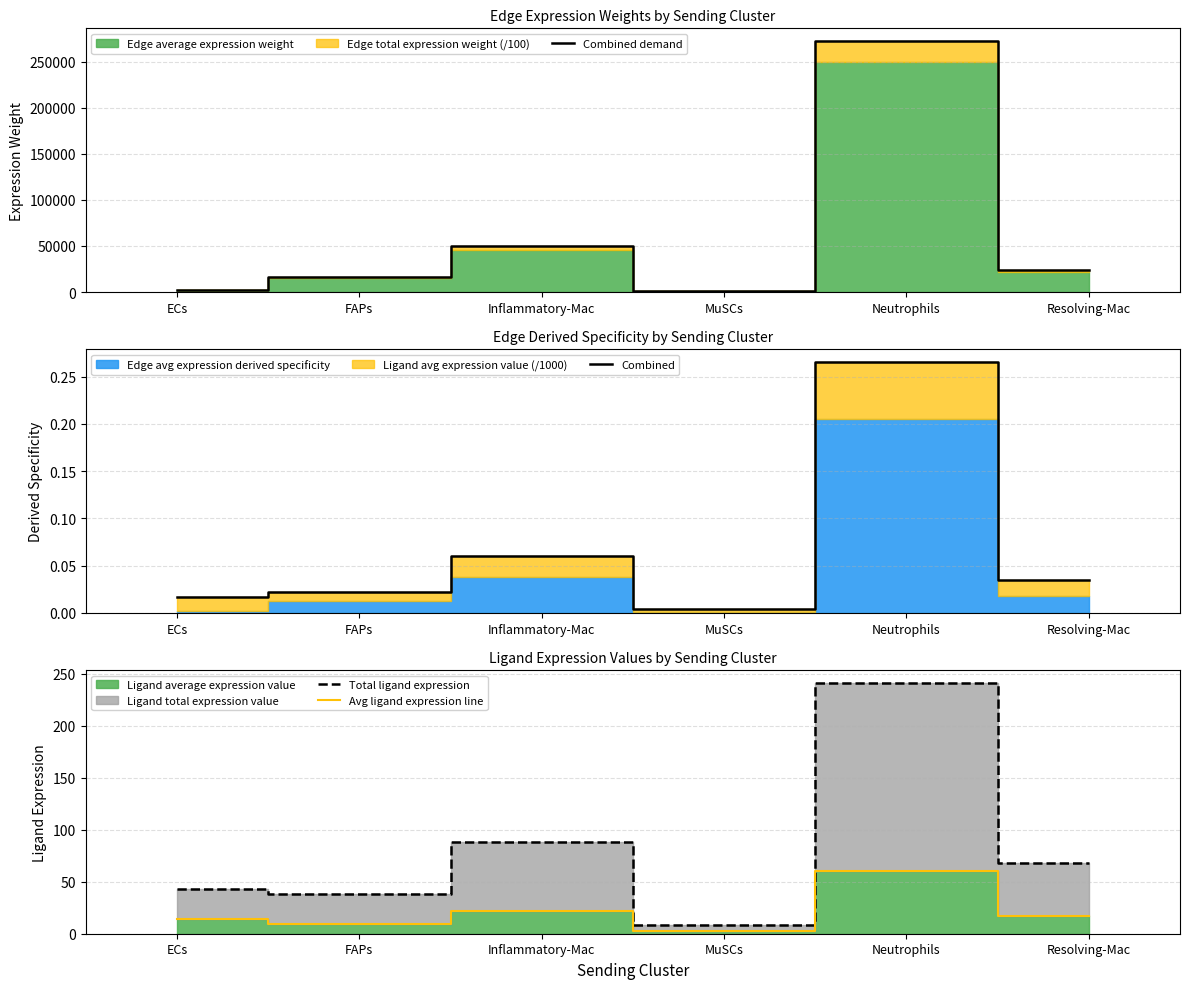

What position from the left is Resolving-Mac?

6